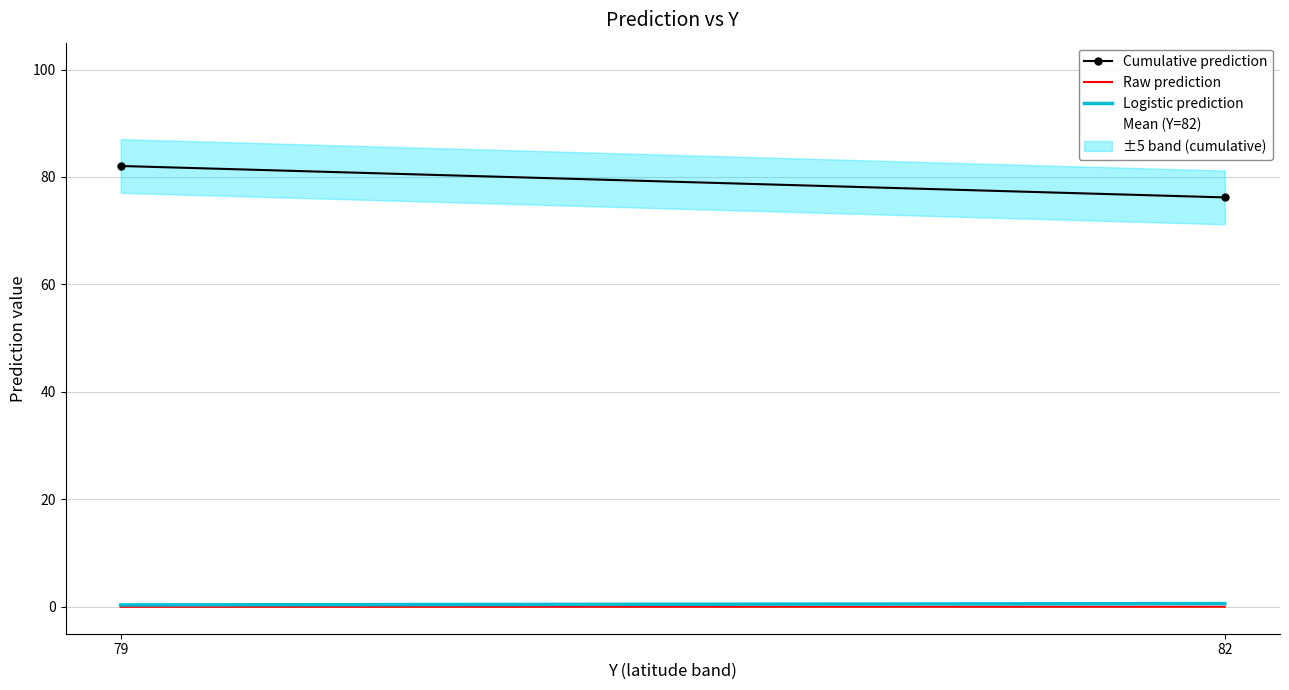

What is the maximum value shown in the chart?

82.0